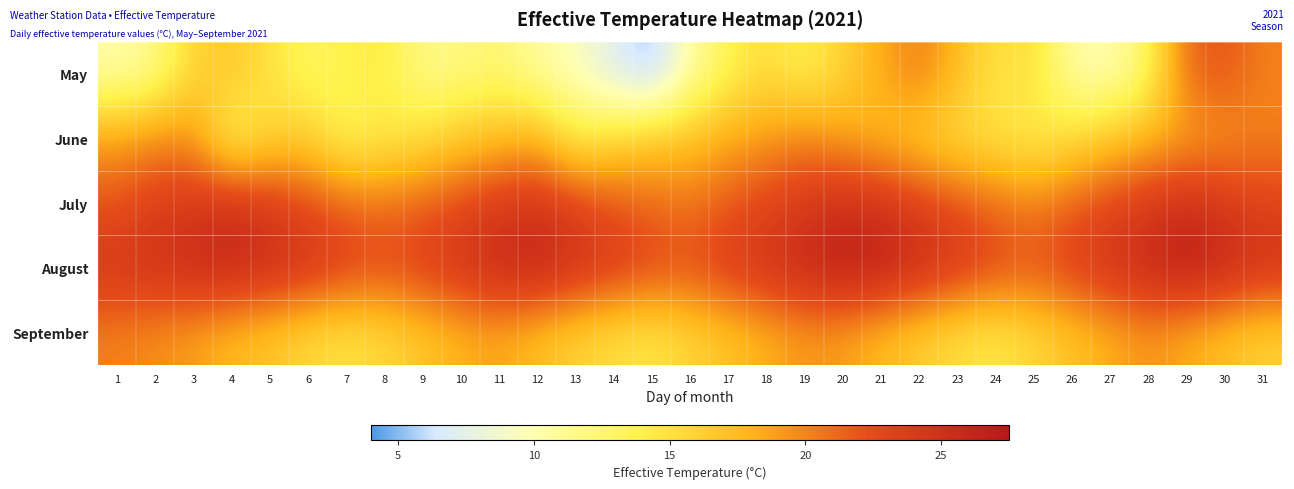

Between 19 and 25, which is larger?

25